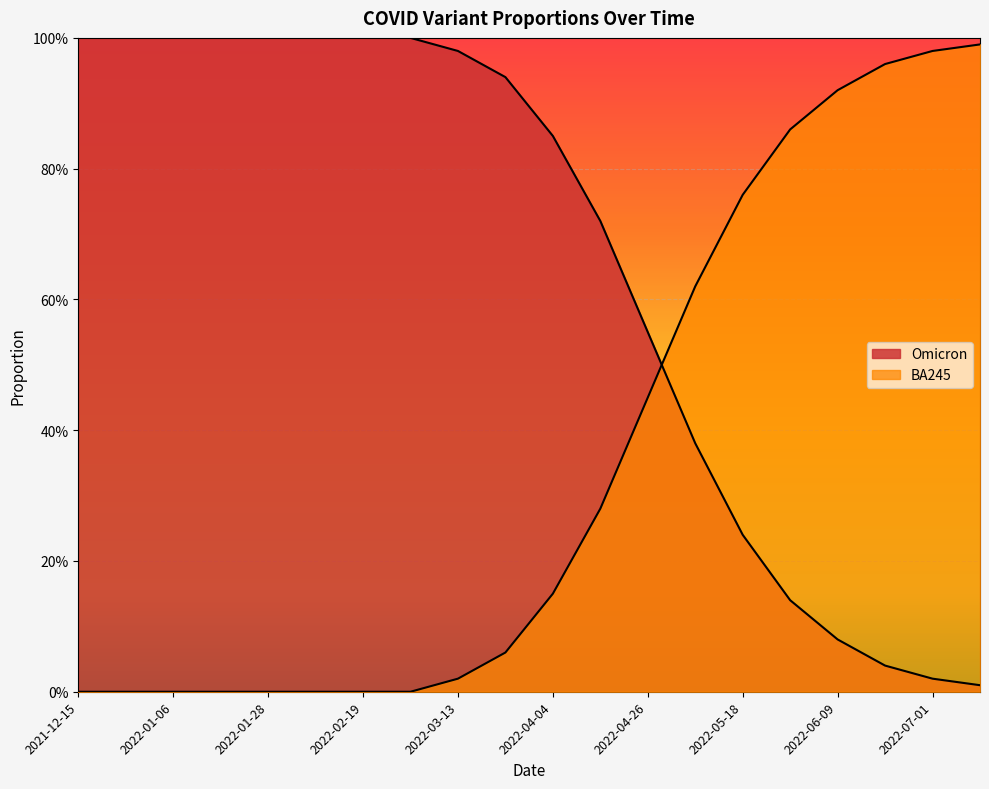

Does the chart display data point markers on the line(s)?

No